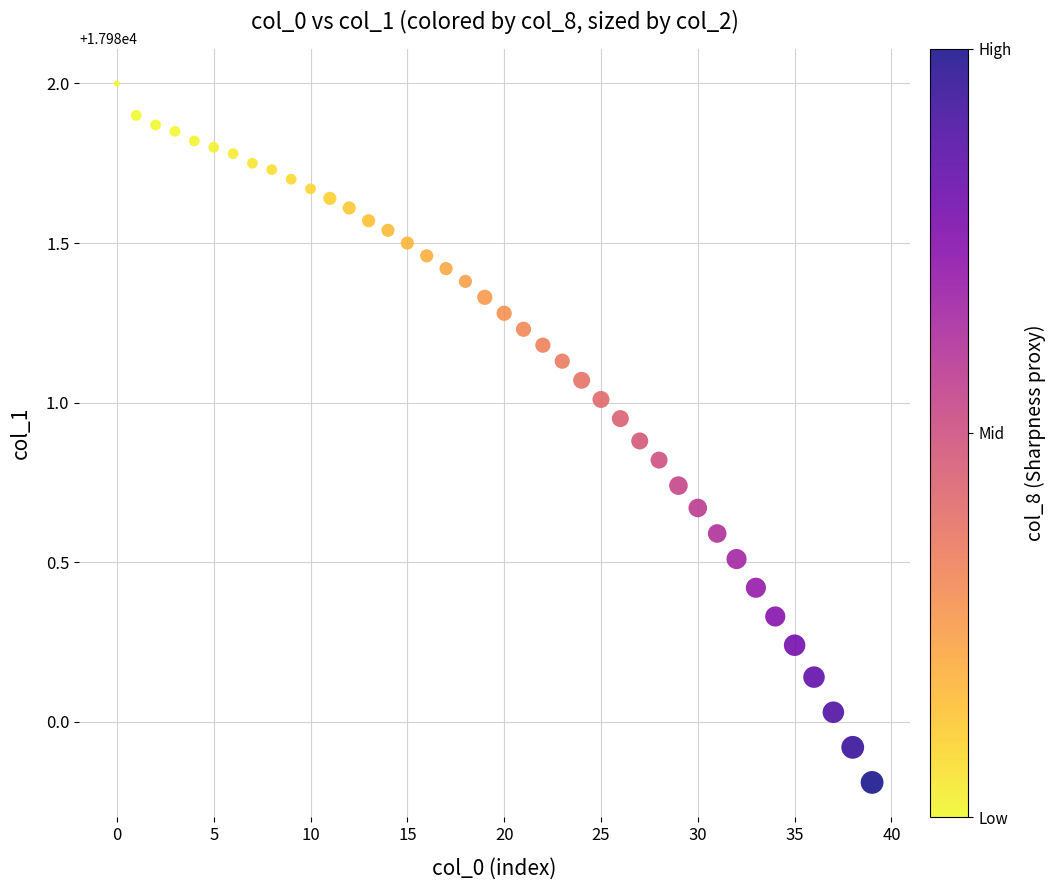

What is the range of Y values (max minus min)?

2.2